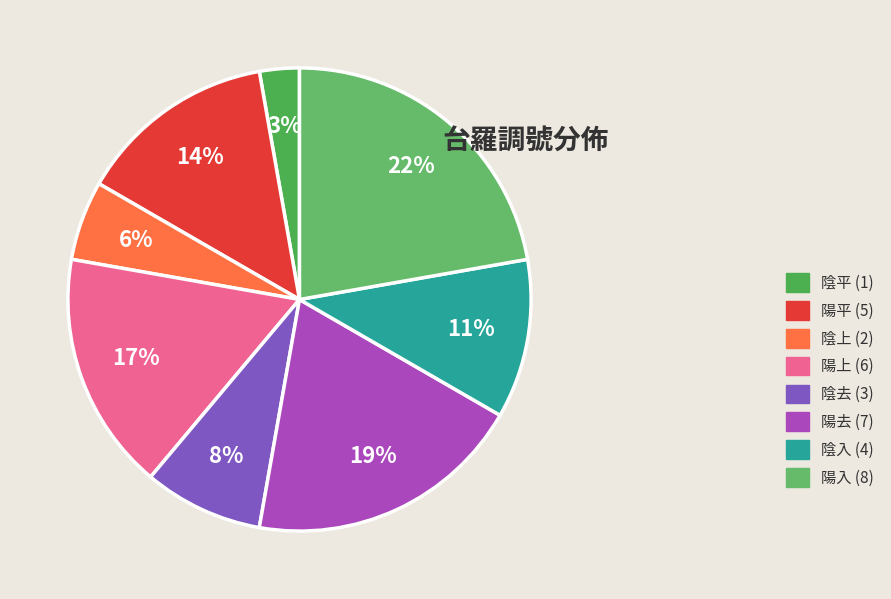

What portion of the pie excludes 陽去 (7)?

80.6%